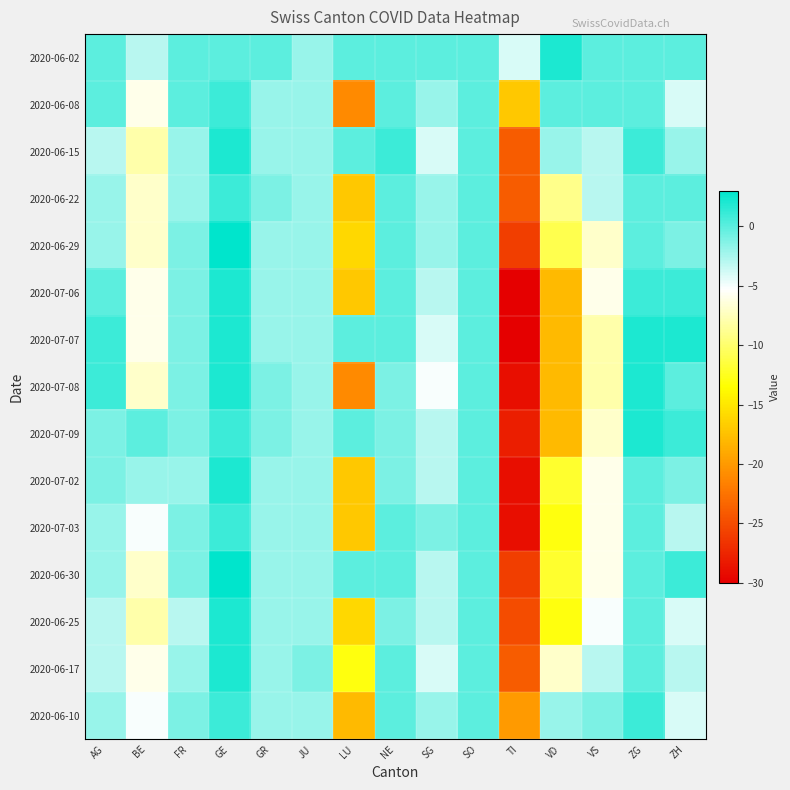

Rank the series at GR from highest to lowest value.

2020-06-02, 2020-06-22, 2020-07-08, 2020-07-09, 2020-06-08, 2020-06-15, 2020-06-29, 2020-07-06, 2020-07-07, 2020-07-02, 2020-07-03, 2020-06-30, 2020-06-25, 2020-06-17, 2020-06-10